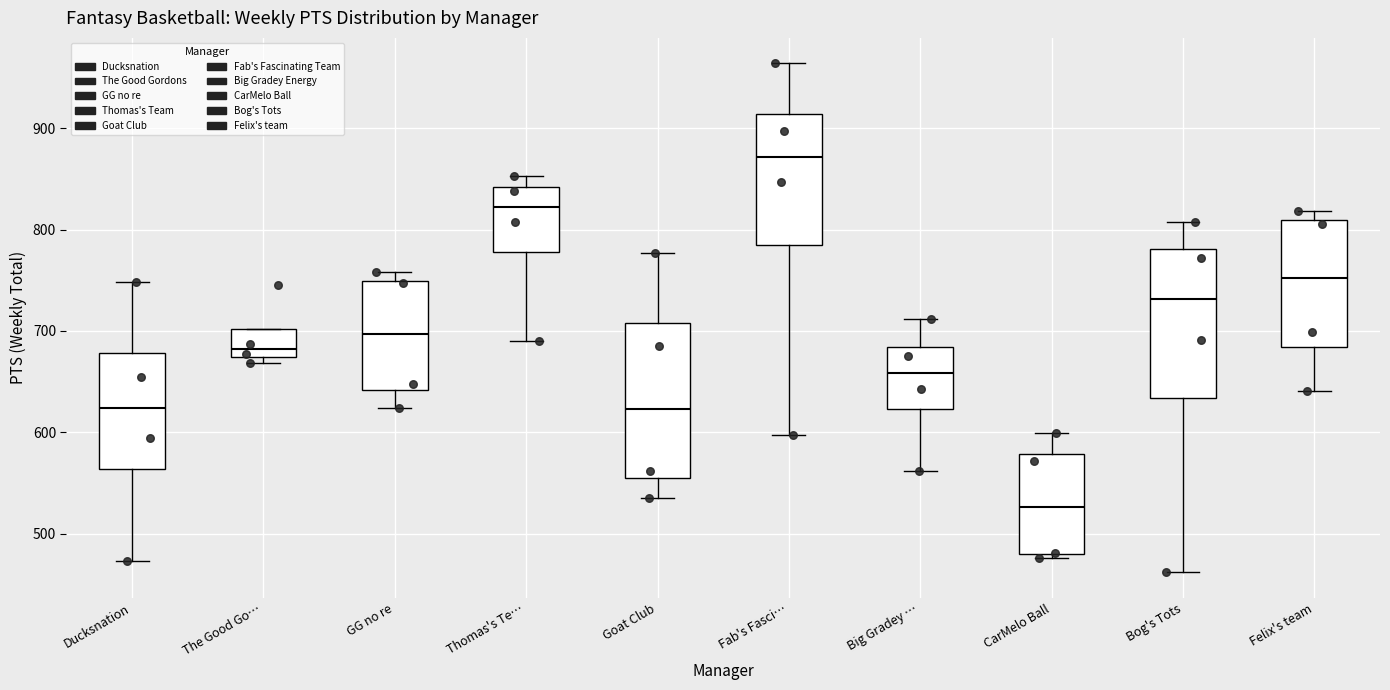

Which box's median line is the highest?

Fab's Fasci…